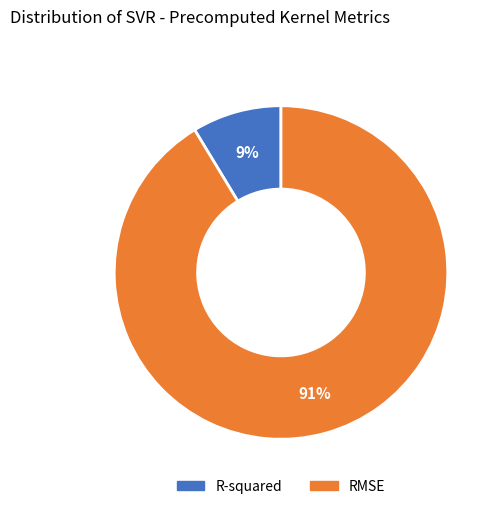

Rank the categories by value from highest to lowest.

RMSE, R-squared